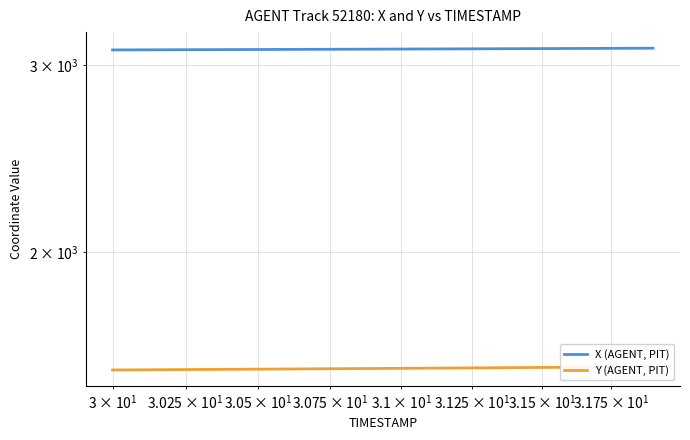

Reading left to right, what are all the values shown in this chart?

X (AGENT, PIT): 3099.4	3099.9	3100.4	3101.0	3101.6	3102.2	3102.7	3103.3	3103.9	3104.5	3105.1	3105.8	3106.4	3107.0	3107.6	3108.3	3108.9	3109.6	3110.3	3110.9
Y (AGENT, PIT): 1549.8	1550.3	1550.8	1551.3	1551.9	1552.4	1553.0	1553.5	1554.1	1554.7	1555.2	1555.8	1556.4	1557.0	1557.6	1558.2	1558.8	1559.5	1560.1	1560.7